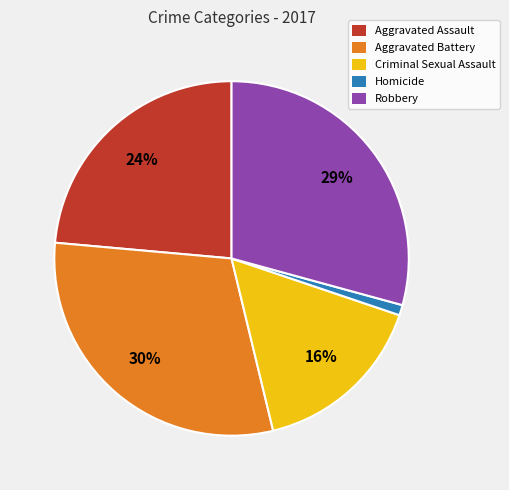

How many slices are in this pie chart?

5